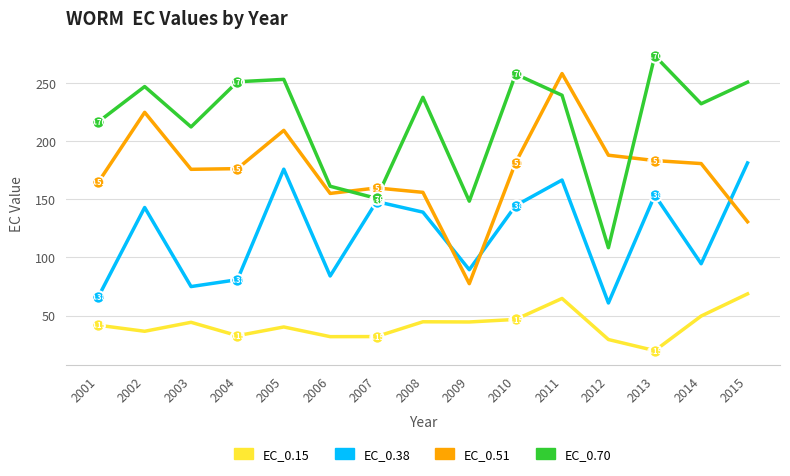

Is the value of EC_0.70 at 2011 greater than the value of EC_0.51 at 2013?

Yes